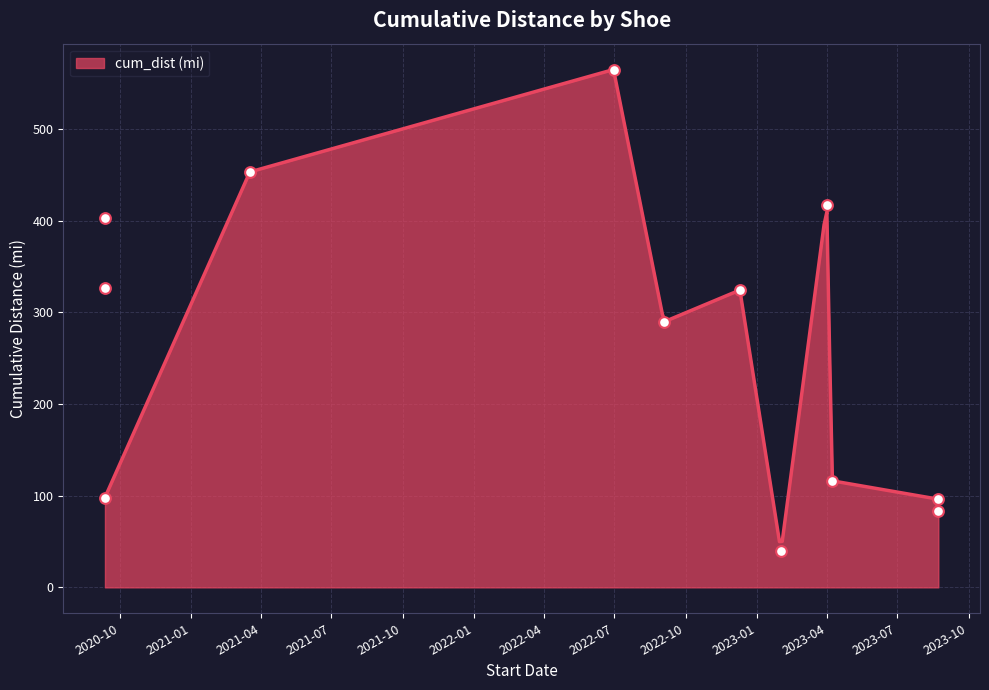

What is the ratio of the value at Kinvara11 (Blue & White) to the value at Speedgoat3 (Black & Green)?

1.2